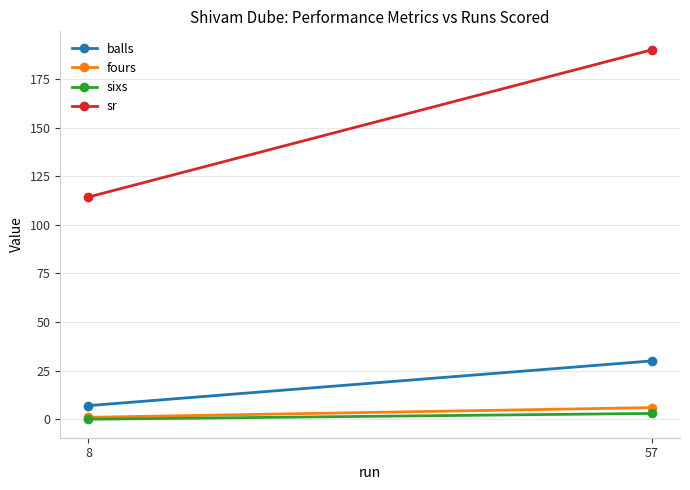

Reading left to right, what are all the values shown in this chart?

balls: 8=7.0	57=30.0
fours: 8=1.0	57=6.0
sixs: 8=0.0	57=3.0
sr: 8=114.3	57=190.0